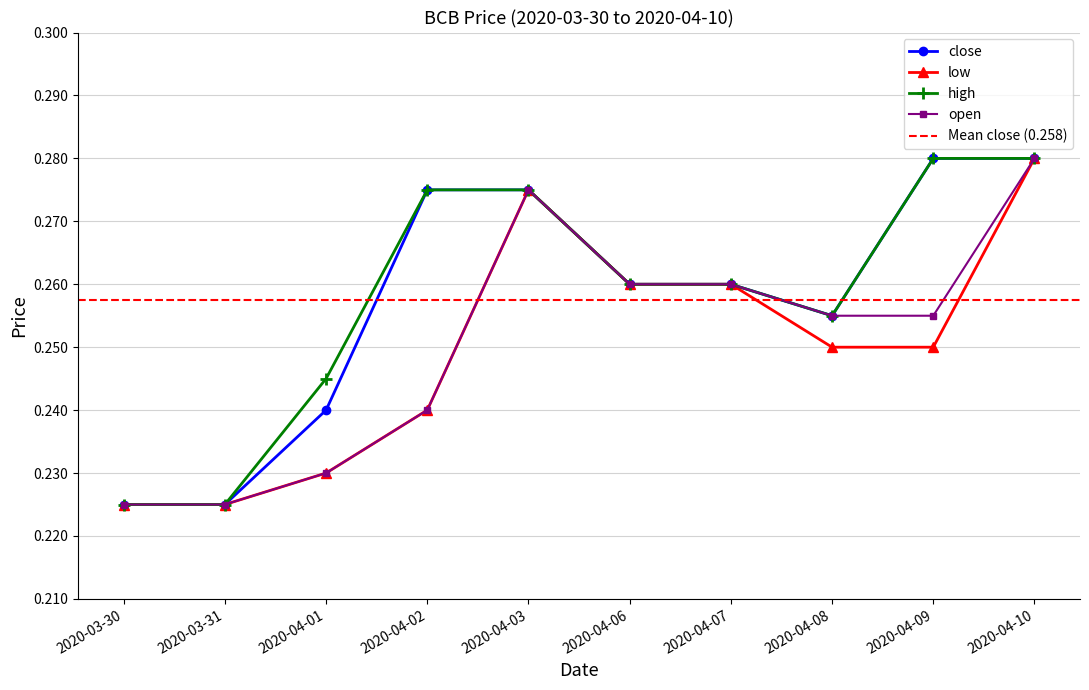

Reading left to right, list all the values displayed in this chart.

open: 0.2	0.2	0.2	0.2	0.3	0.3	0.3	0.3	0.3	0.3
close: 0.2	0.2	0.2	0.3	0.3	0.3	0.3	0.3	0.3	0.3
low: 0.2	0.2	0.2	0.2	0.3	0.3	0.3	0.2	0.2	0.3
high: 0.2	0.2	0.2	0.3	0.3	0.3	0.3	0.3	0.3	0.3